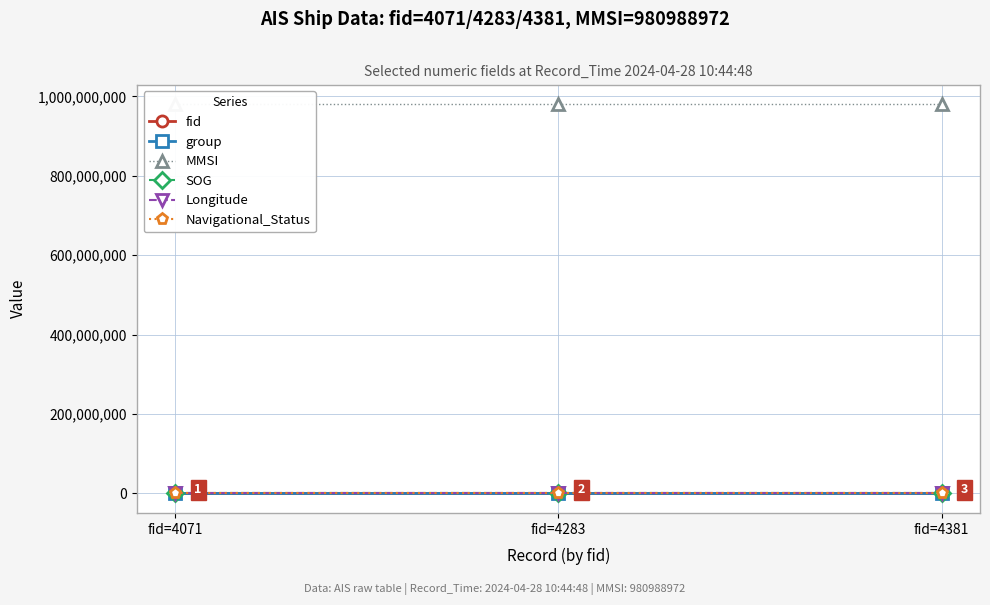

At which label does MMSI reach its minimum?

fid=4071